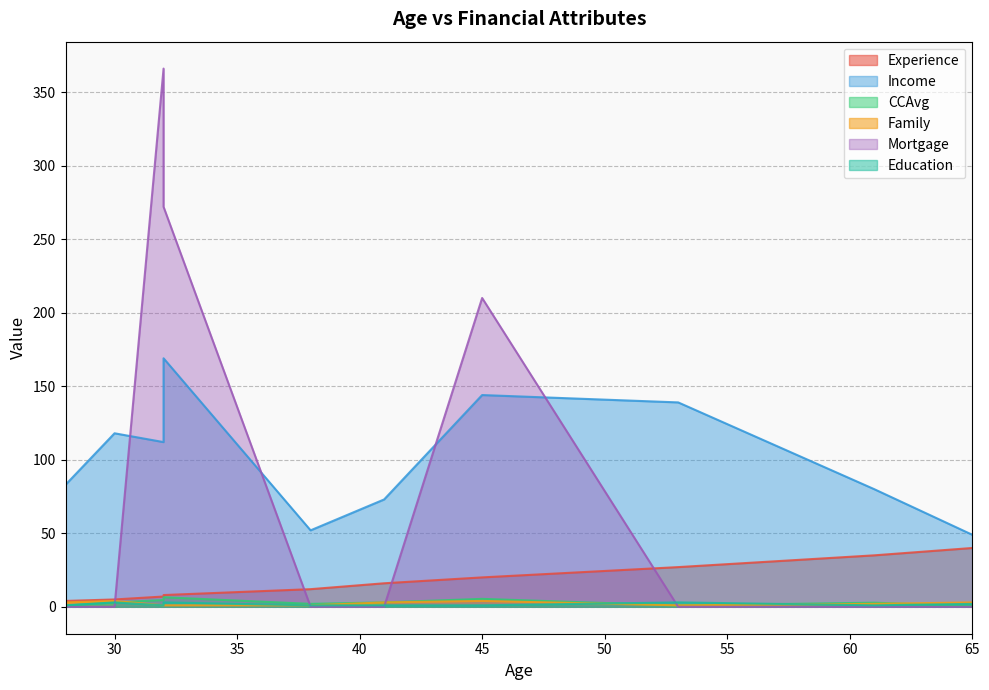

Rank the series at 41 from highest to lowest value.

Income, Experience, CCAvg, Family, Education, Mortgage